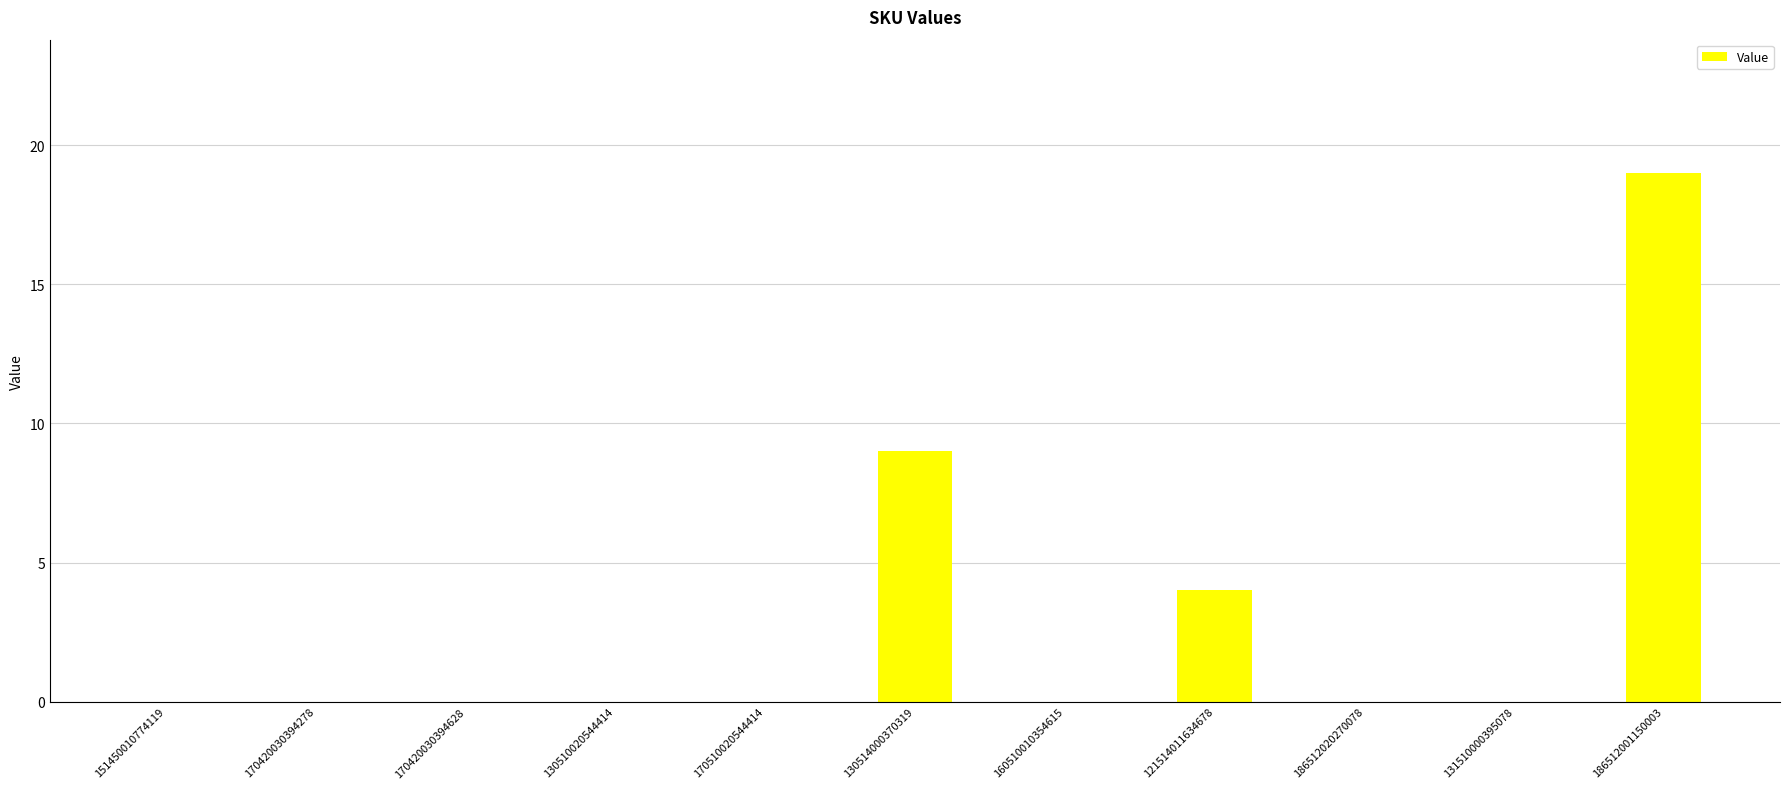

Is it true that the value at 170420030394628 is -8?

False